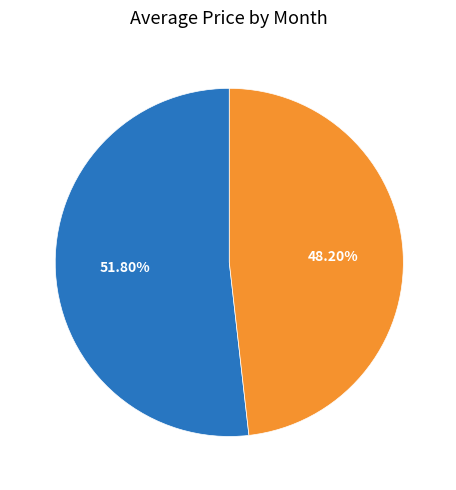

Which has a higher value, Oct or Sep?

Sep